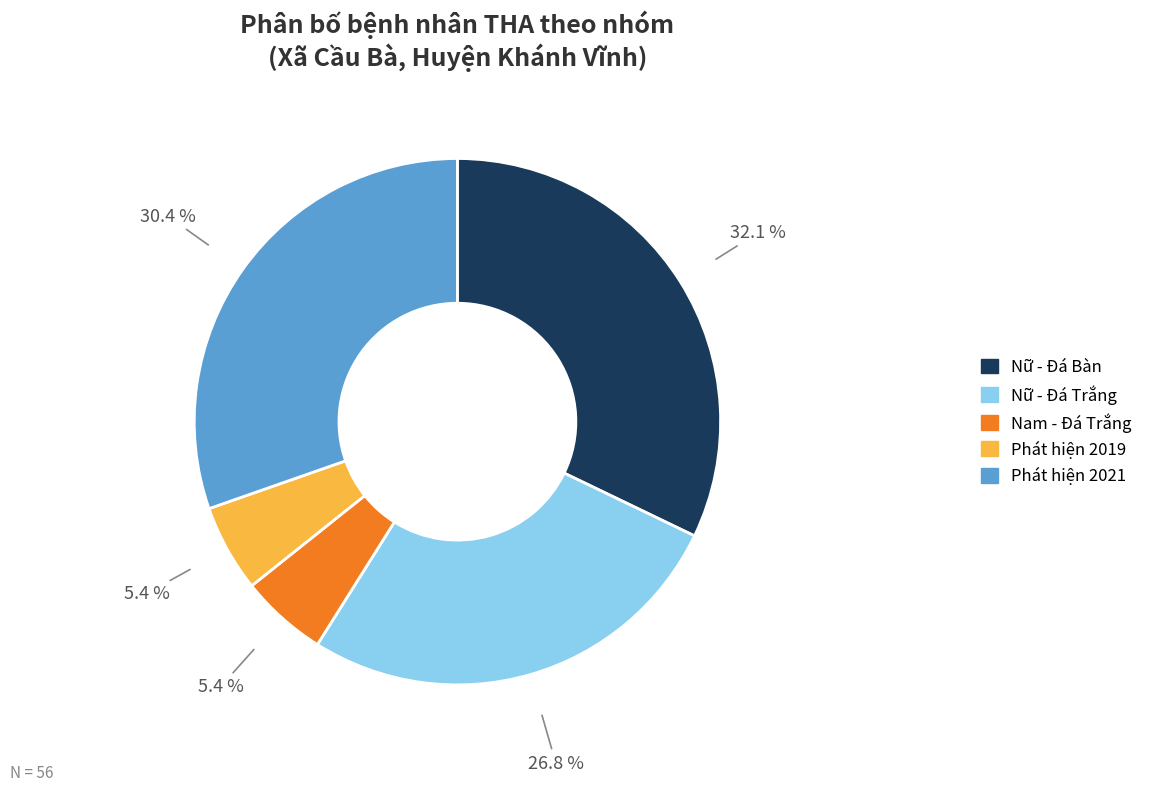

How many segments does this pie chart have?

5